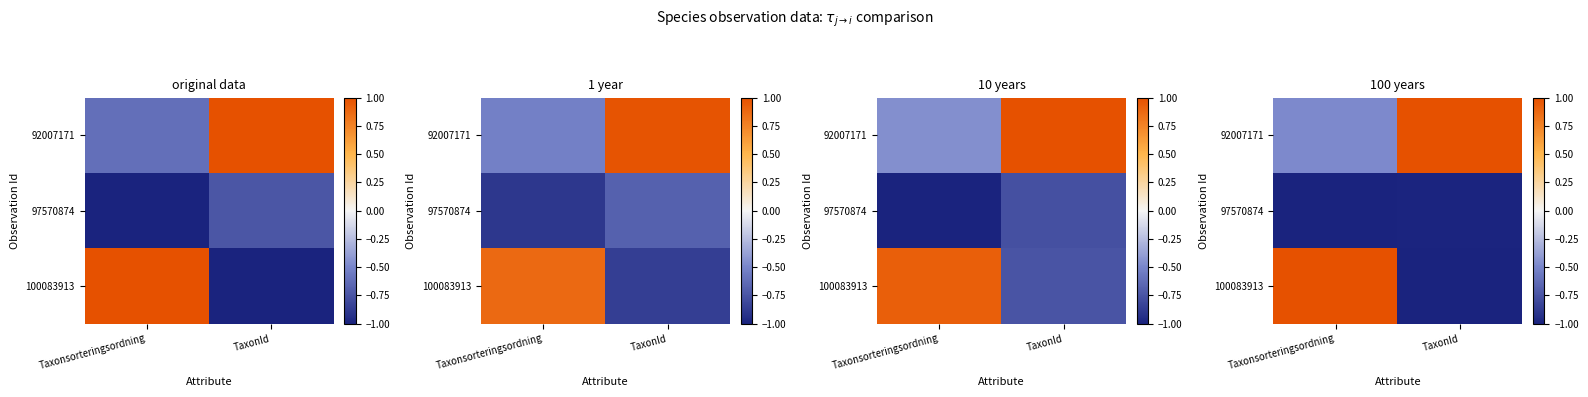

At which label does 100083913 reach its peak?

Taxonsorteringsordning